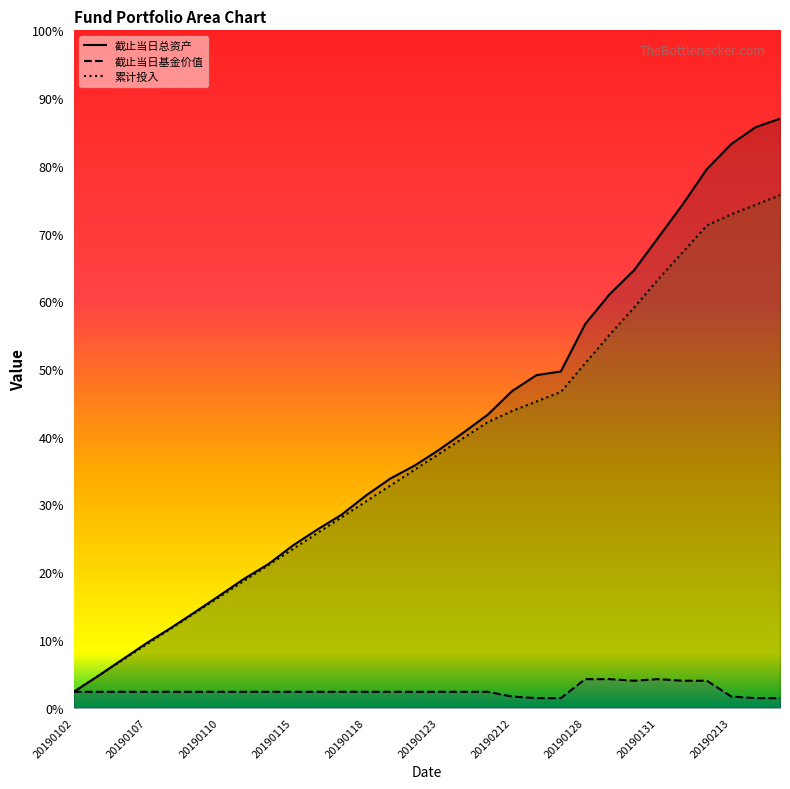

What are all the series names shown in the legend?

截止当日总资产, 截止当日基金价值, 累计投入